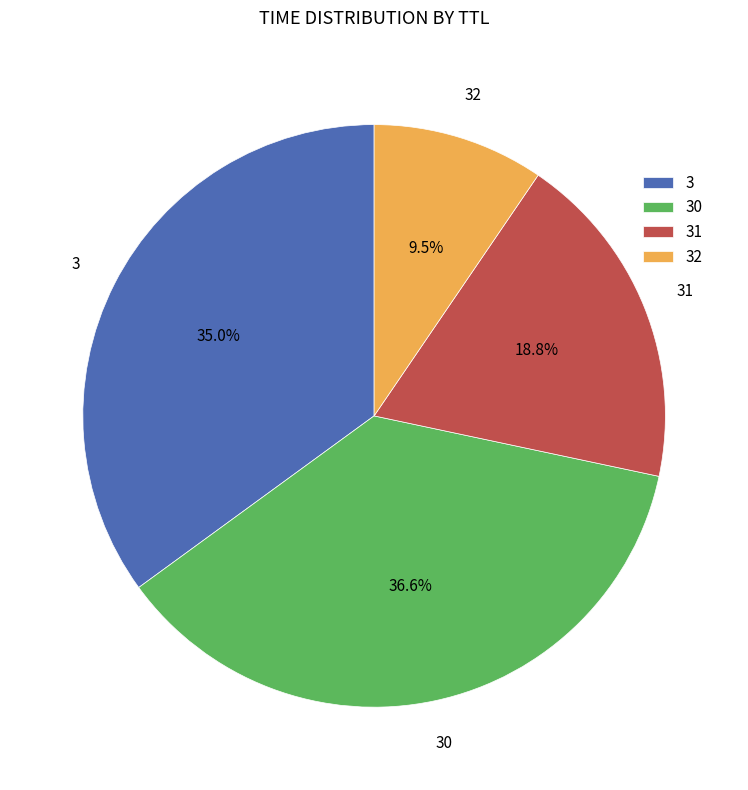

Which category has the biggest portion of the pie?

30